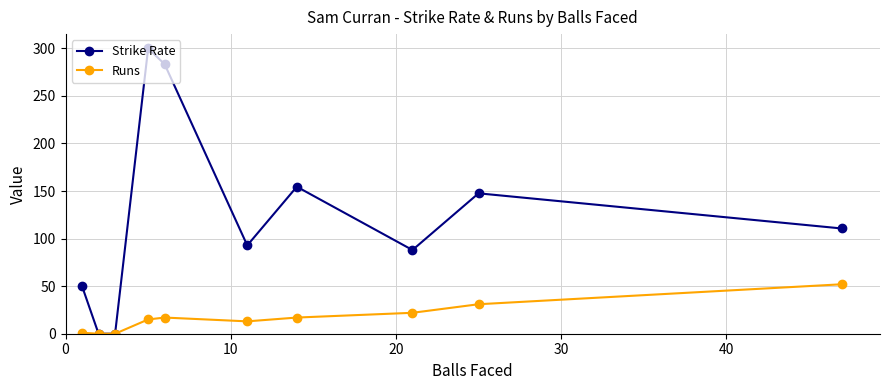

What is the value of the Runs point at the 6th from the left?

13.0